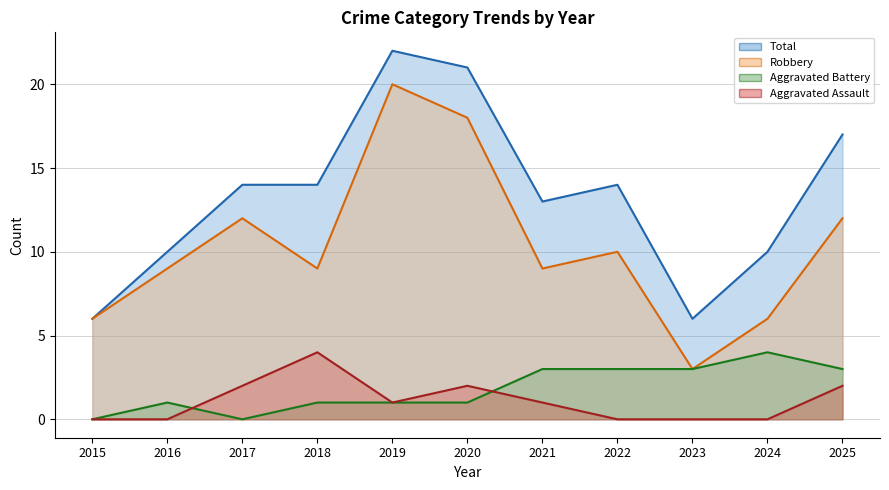

Which series has the largest range (max minus min)?

Robbery